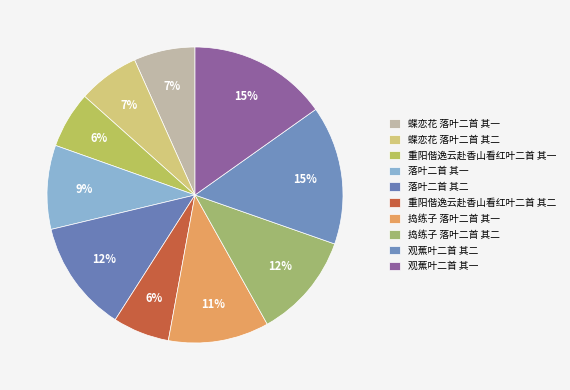

Between 落叶二首 其一 and 蝶恋花 落叶二首 其二, which is larger?

落叶二首 其一